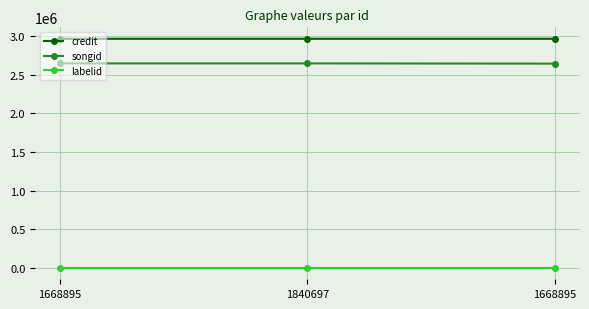

What is the spread (max minus min) of values at 1668895?

2966582